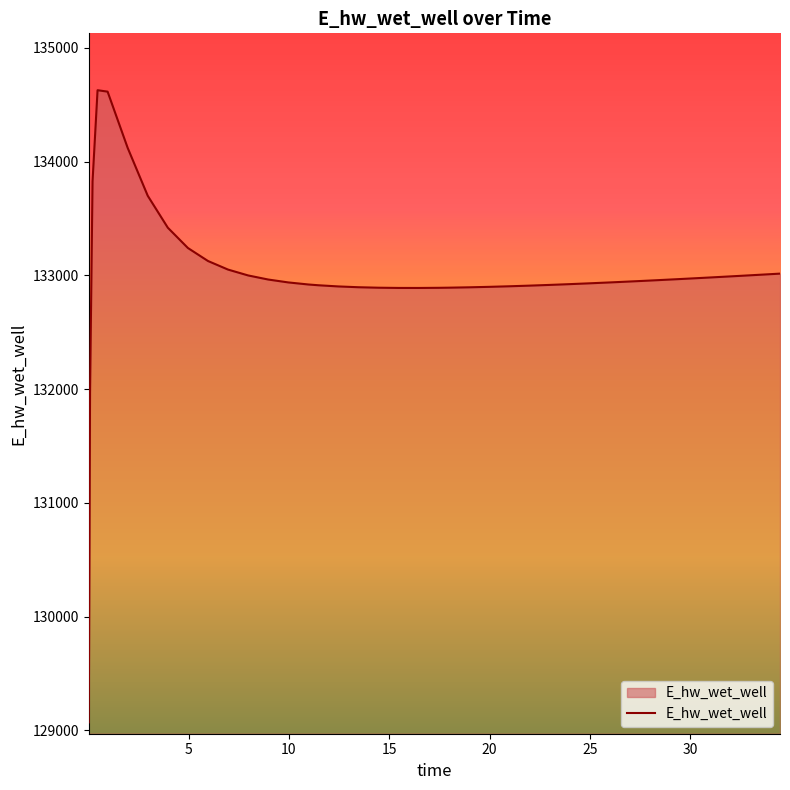

What is the minimum value shown in the chart?

129070.3